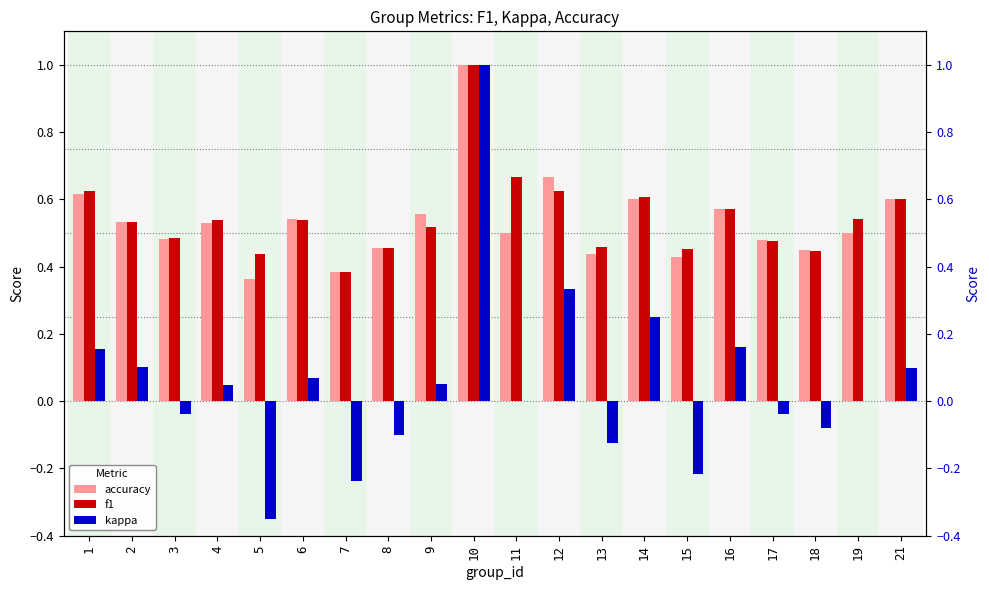

Where is accuracy nearest to the value 0?

5